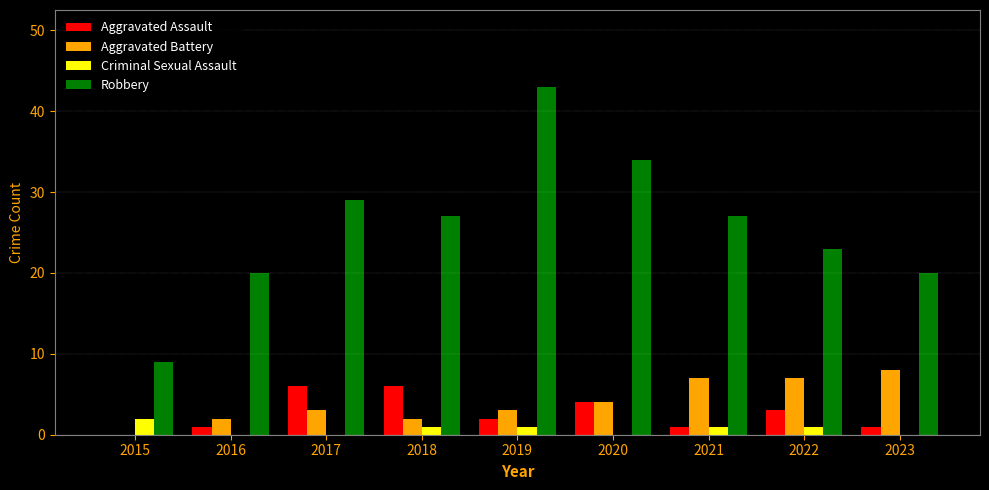

Which category has the highest value in the Criminal Sexual Assault series?

2015